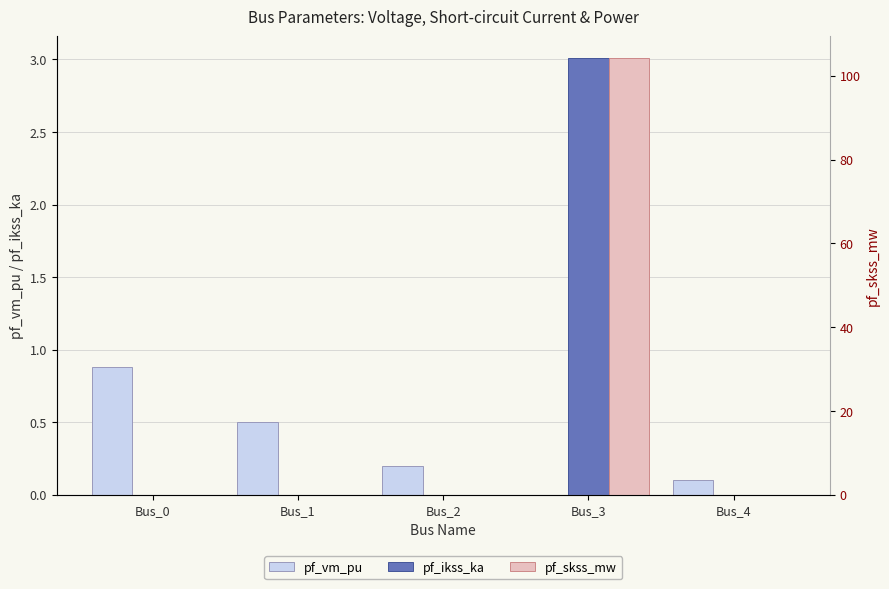

Reading left to right, what are all the values shown in this chart?

pf_vm_pu: Bus_0=0.9	Bus_1=0.5	Bus_2=0.2	Bus_3=0.0	Bus_4=0.1
pf_ikss_ka: Bus_0=0.0	Bus_1=0.0	Bus_2=0.0	Bus_3=3.0	Bus_4=0.0
pf_skss_mw: Bus_0=0.0	Bus_1=0.0	Bus_2=0.0	Bus_3=104.2	Bus_4=0.0